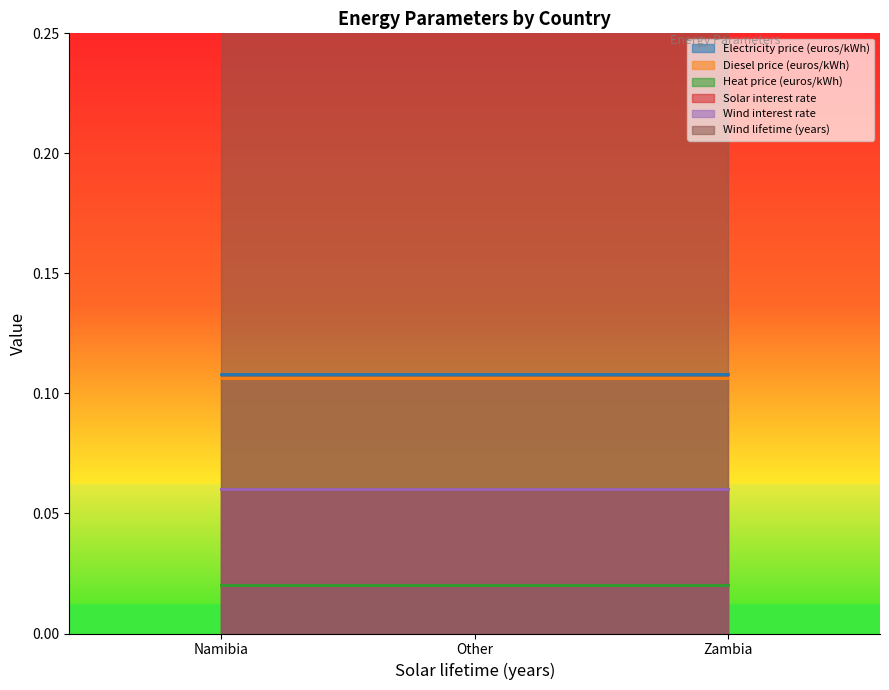

Rank the series at Other from lowest to highest value.

Heat price (euros/kWh), Solar interest rate, Wind interest rate, Diesel price (euros/kWh), Electricity price (euros/kWh), Wind lifetime (years)